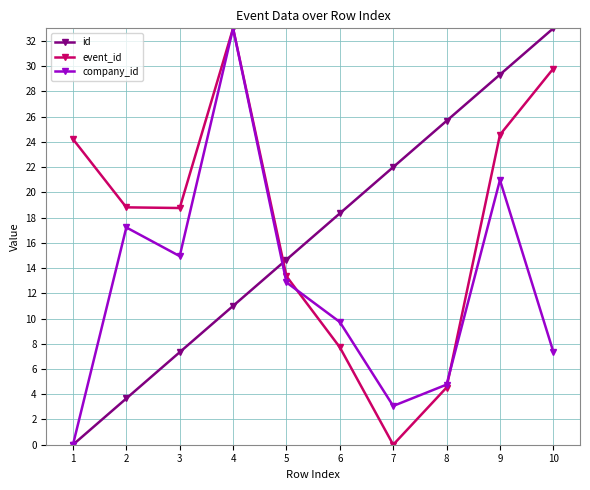

What is the average value of the event_id series?

17.5